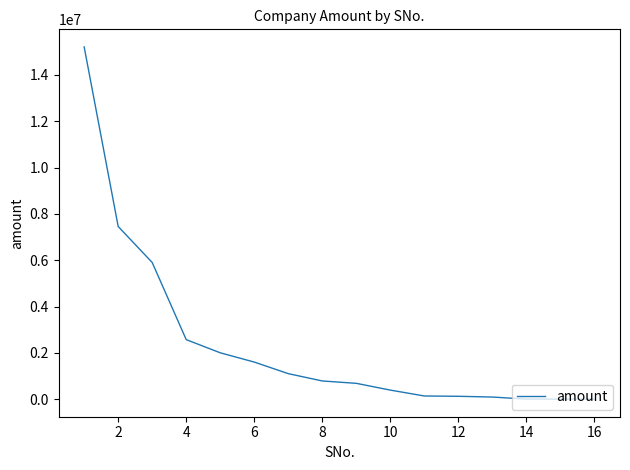

What is the difference between the maximum and minimum values?

15210426.0